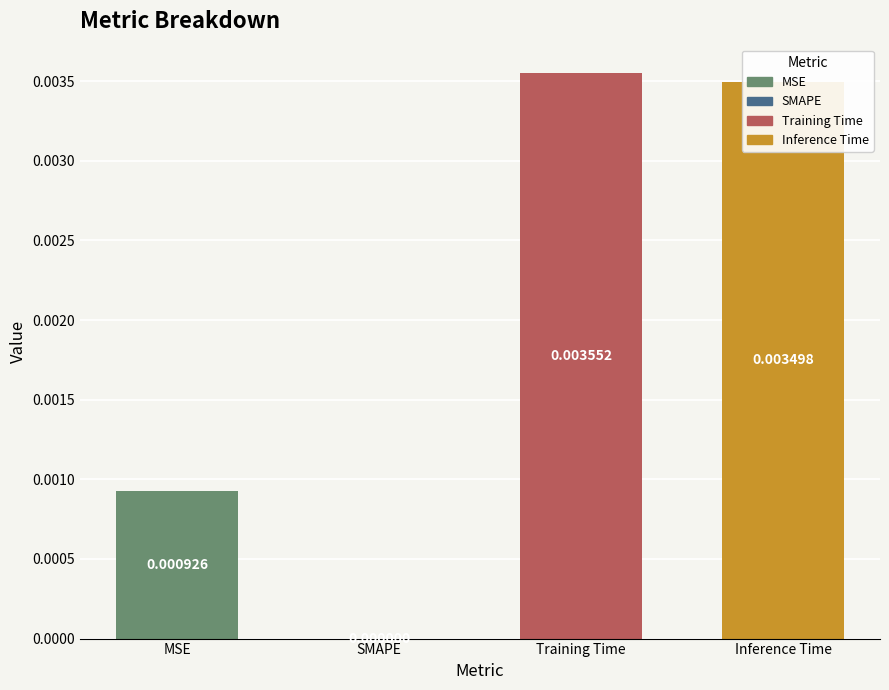

Between Training Time and SMAPE, which is larger?

Training Time